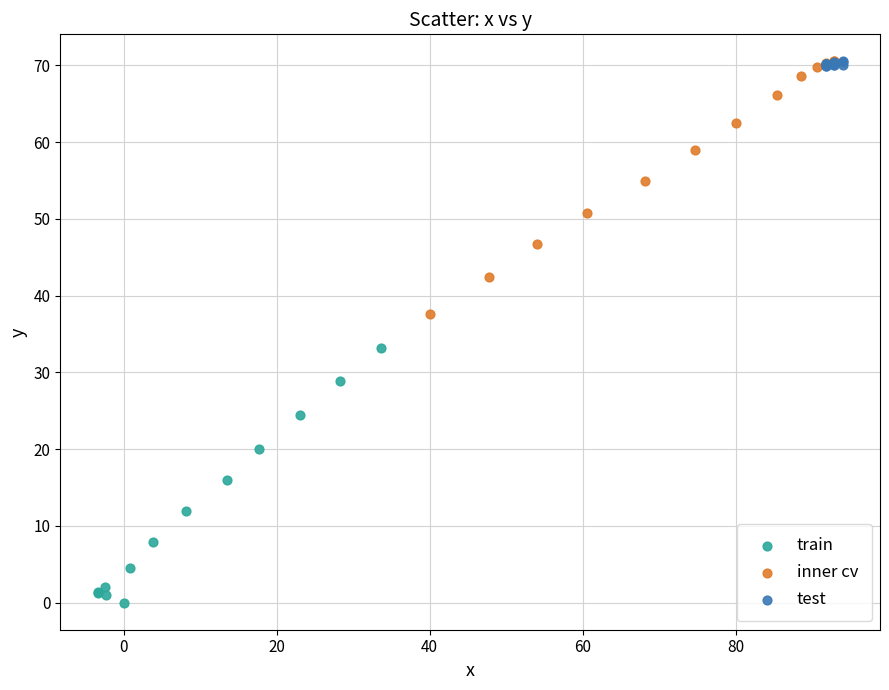

Which series contains the lowest Y value?

train